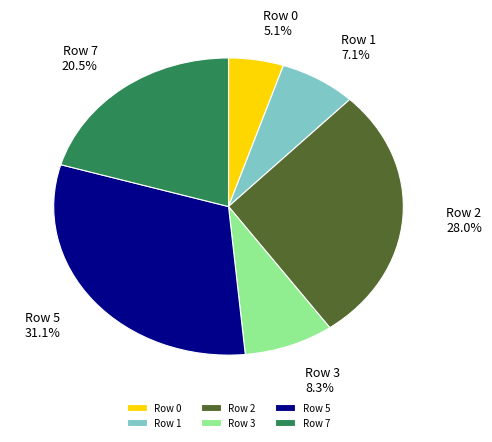

How many segments does this pie chart have?

6